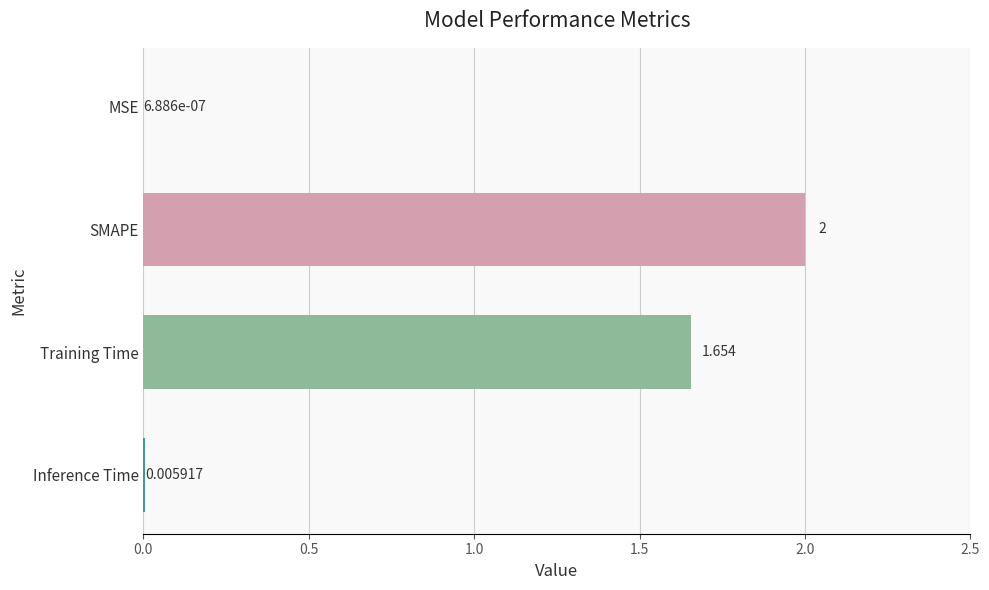

Which has a higher value, SMAPE or Inference Time?

SMAPE